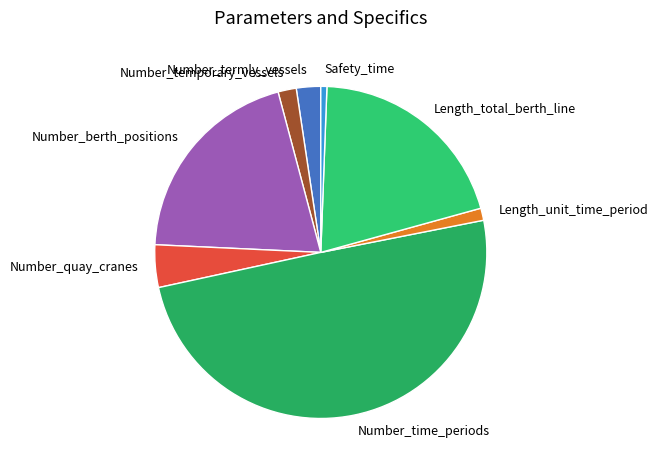

Which category has the smallest portion of the pie?

Safety_time